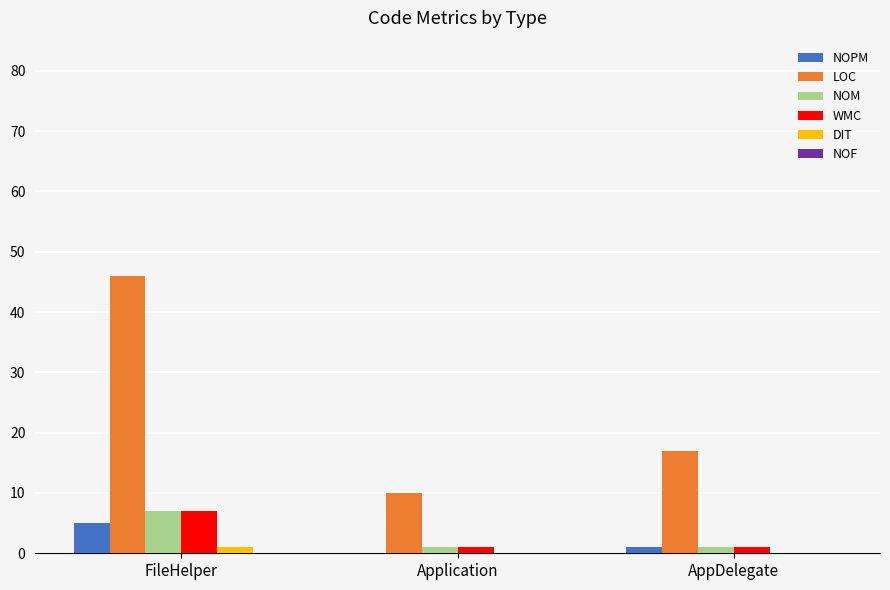

What is the spread (max minus min) of values at Application?

10